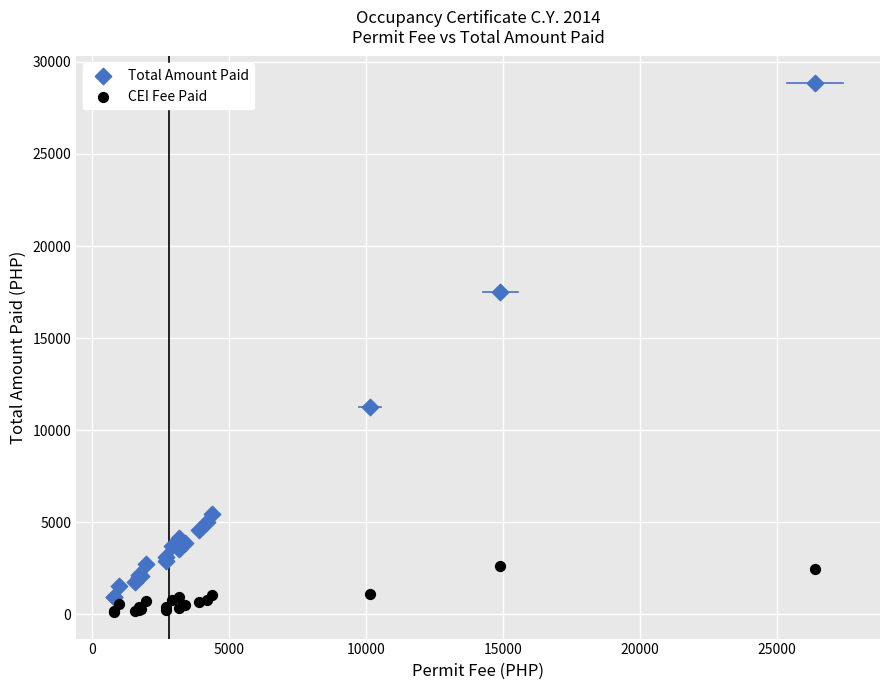

What are all the series names shown in the legend?

Total Amount Paid, CEI Fee Paid